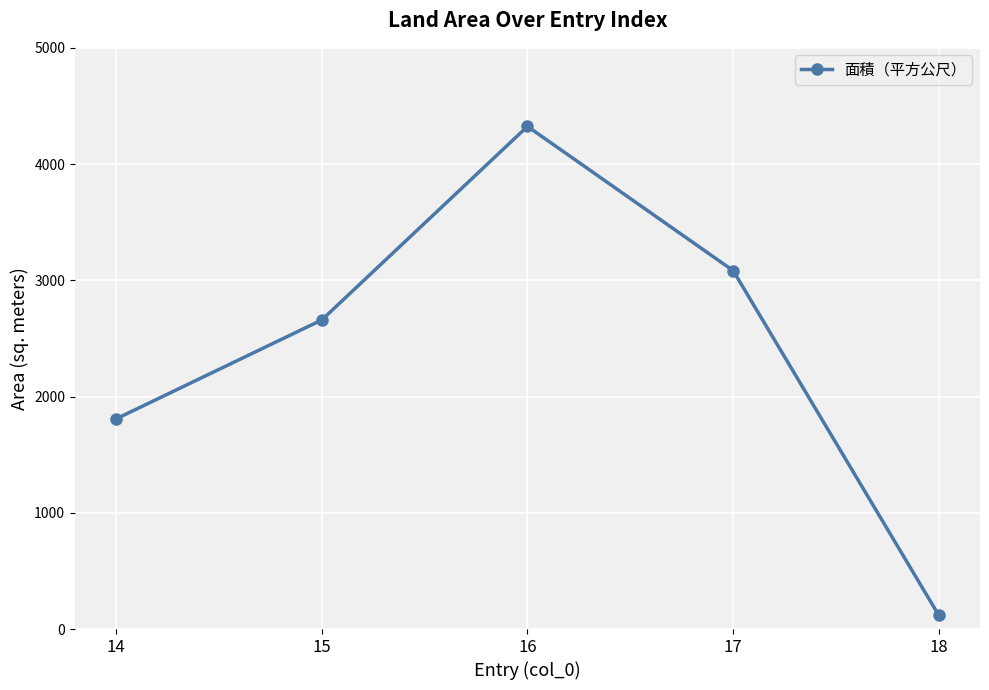

Reading right to left, what are all the values shown in this chart?

18=117.0	17=3083.1	16=4324.2	15=2659.0	14=1808.0